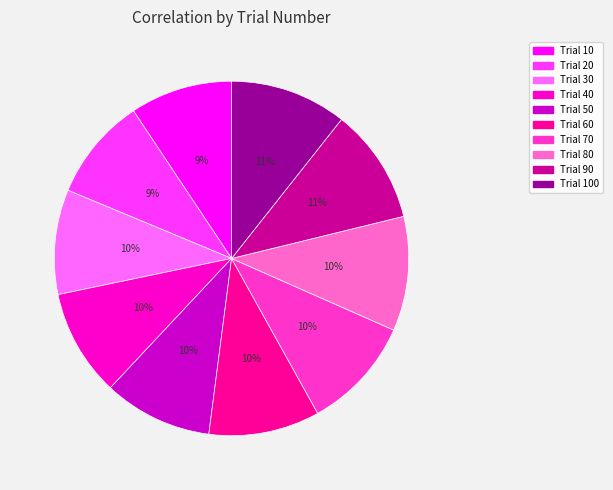

Does any single category account for the majority?

No